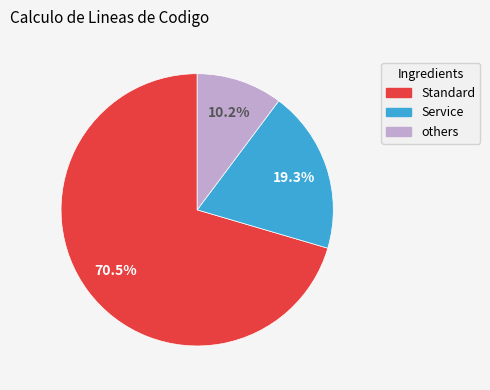

How many segments does this pie chart have?

3